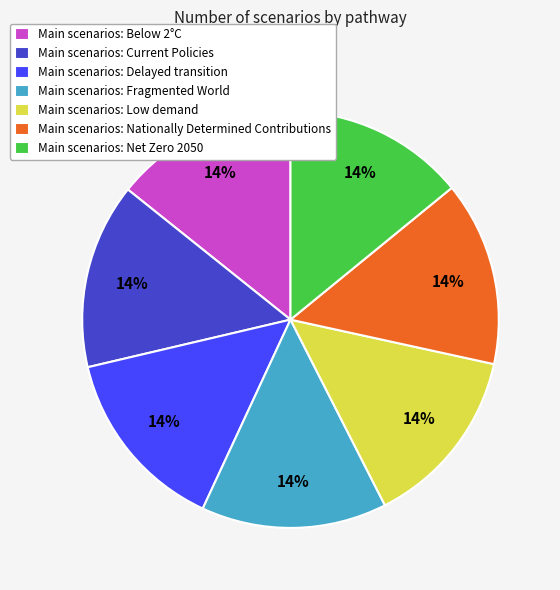

The Main scenarios: Fragmented World slice represents 21% of the pie. True or false?

False